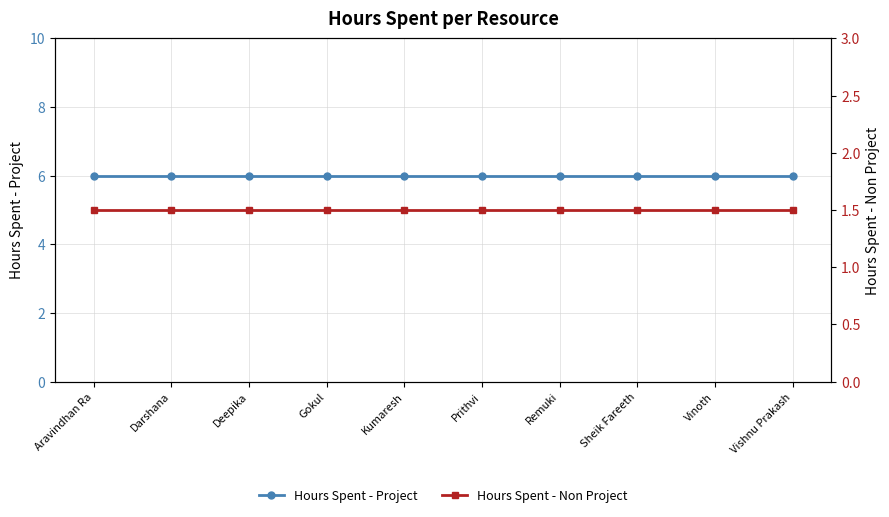

What are all the series names shown in the legend?

Hours Spent - Project, Hours Spent - Non Project